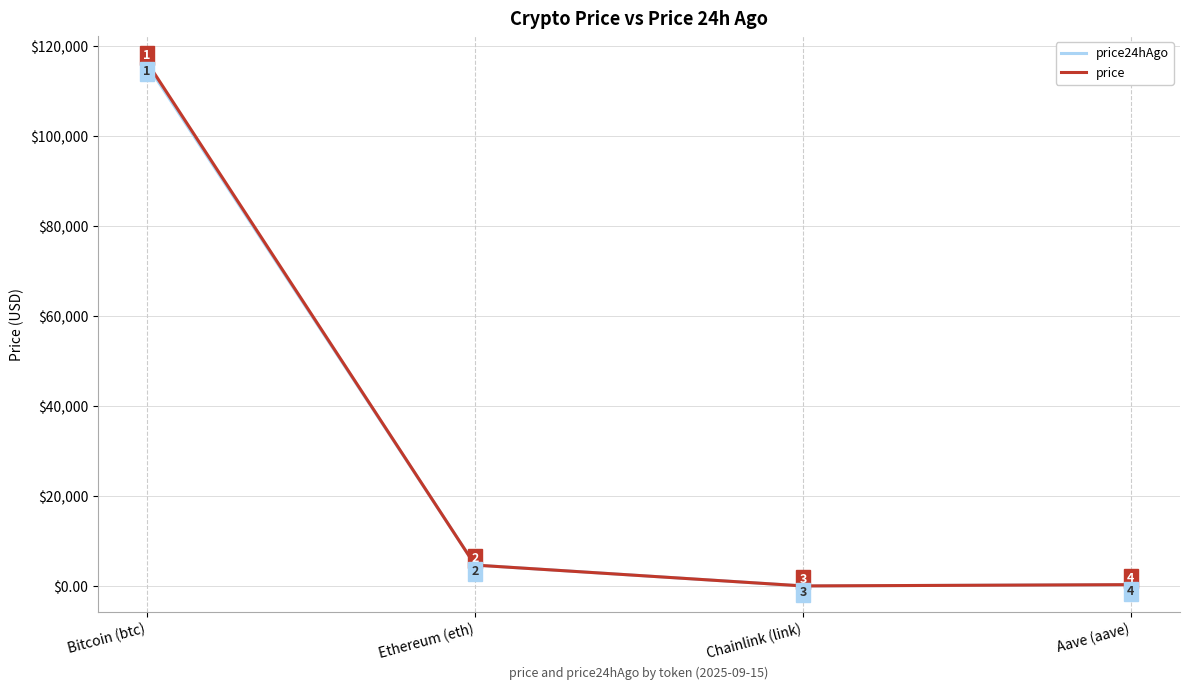

Between Bitcoin (btc) and Chainlink (link), which series saw the biggest shift?

price